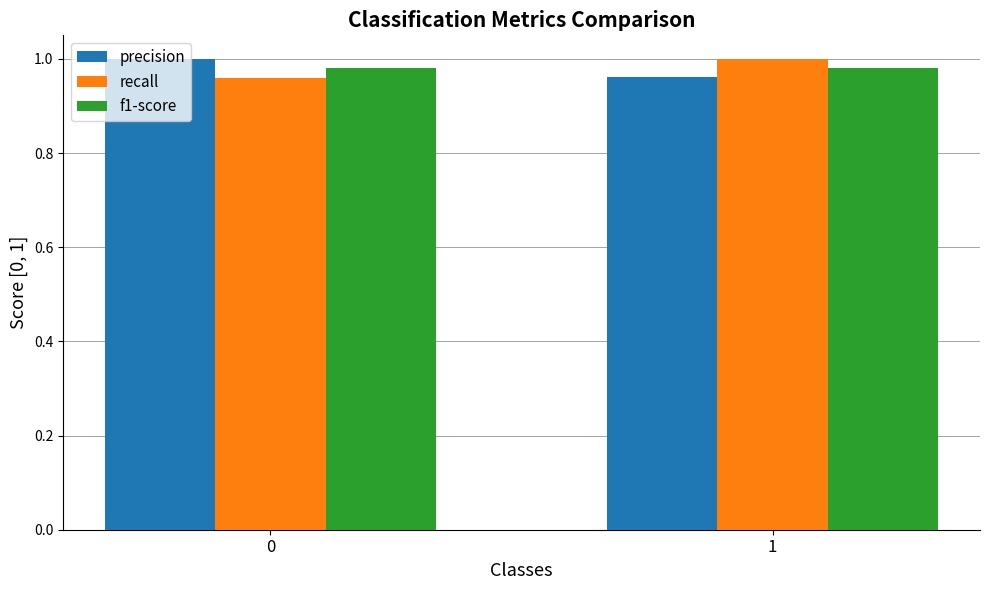

What is the total value across all series at 0?

2.9